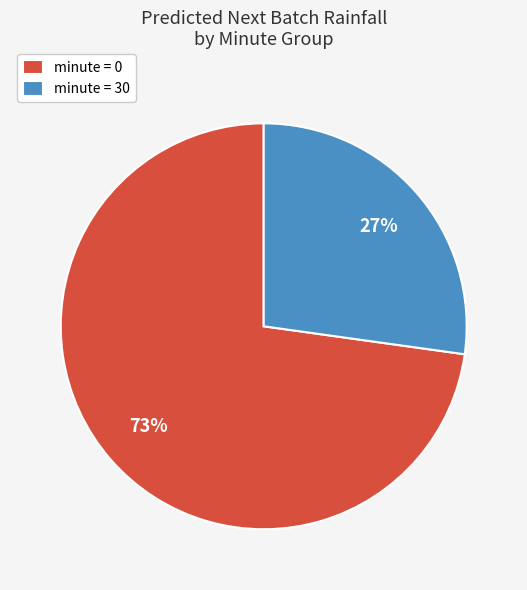

To the nearest percent, what is the difference between the largest and smallest slice percentages?

46%